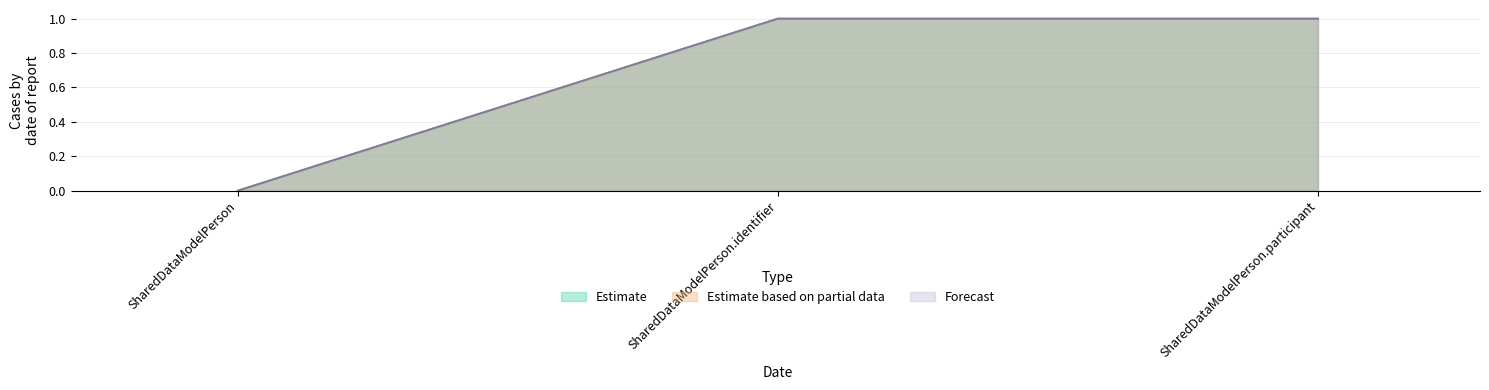

What is the difference between the maximum and minimum values in the Estimate based on partial data series?

1